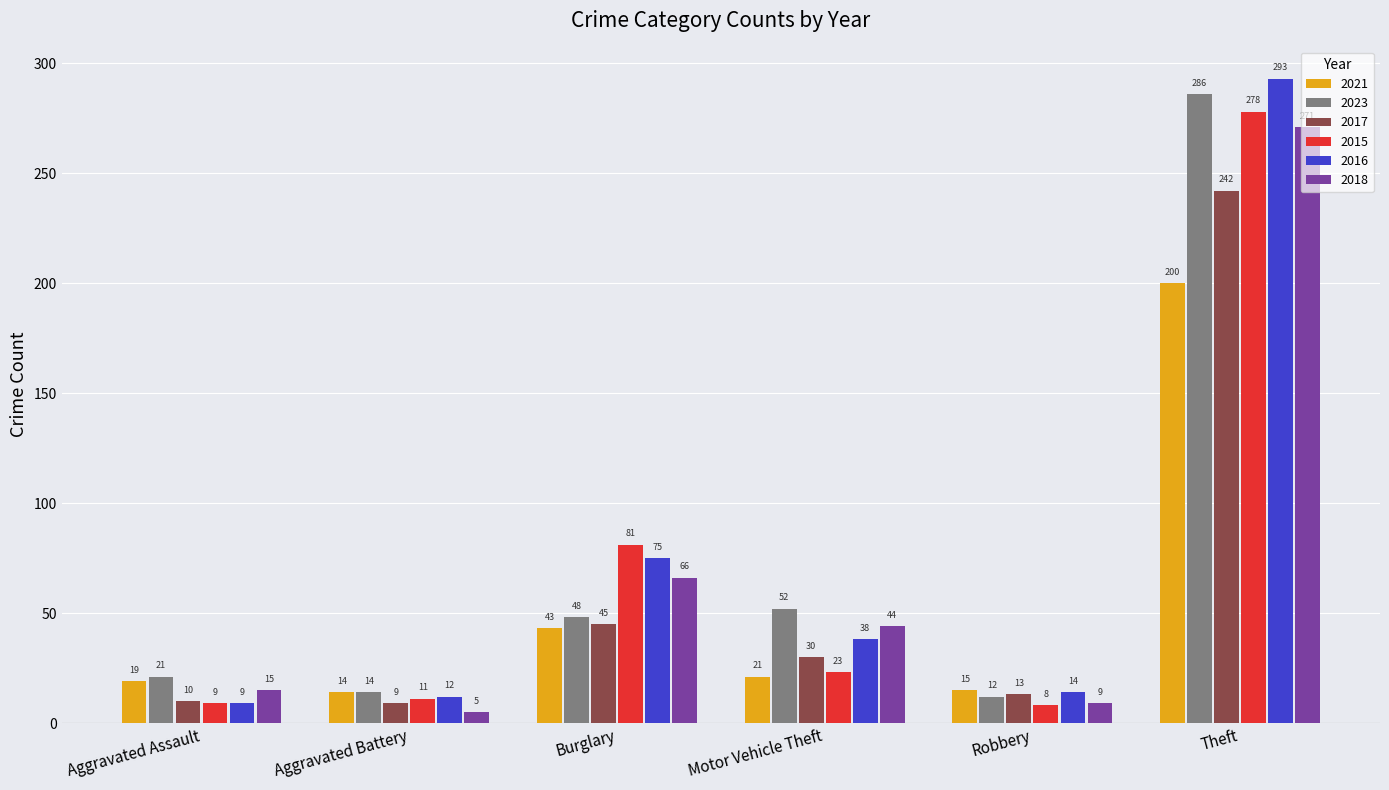

At Theft, list the series in order from smallest to largest.

2021, 2017, 2018, 2015, 2023, 2016